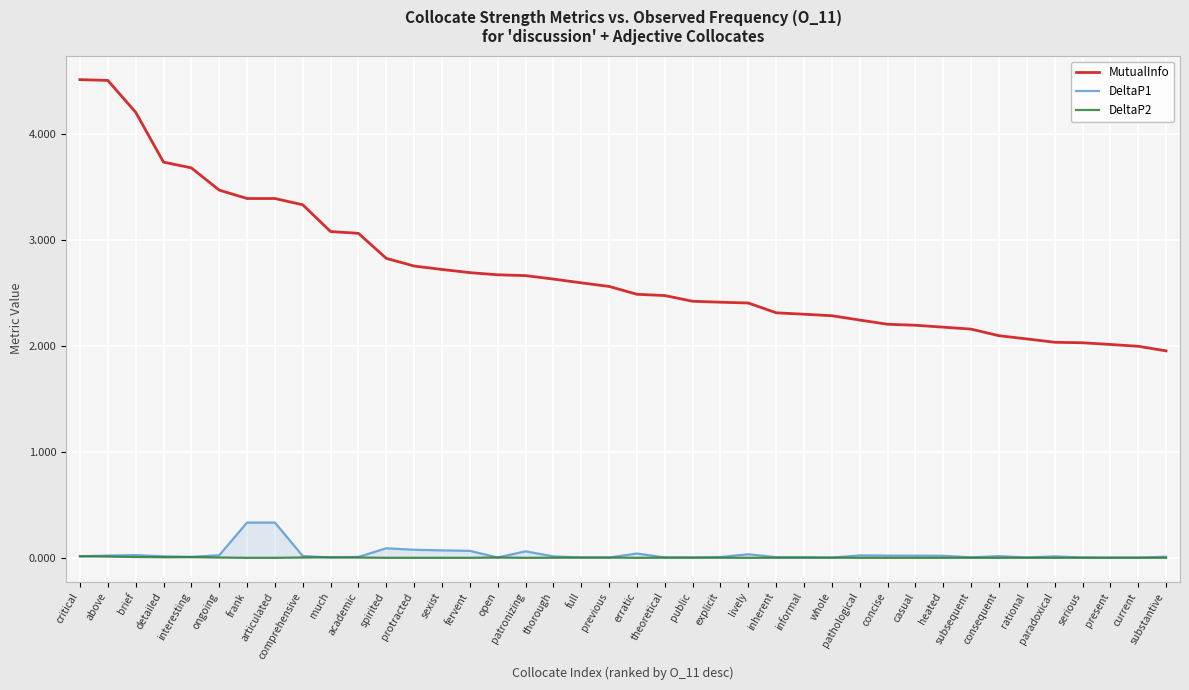

Rank the series at spirited from lowest to highest value.

DeltaP2, DeltaP1, MutualInfo